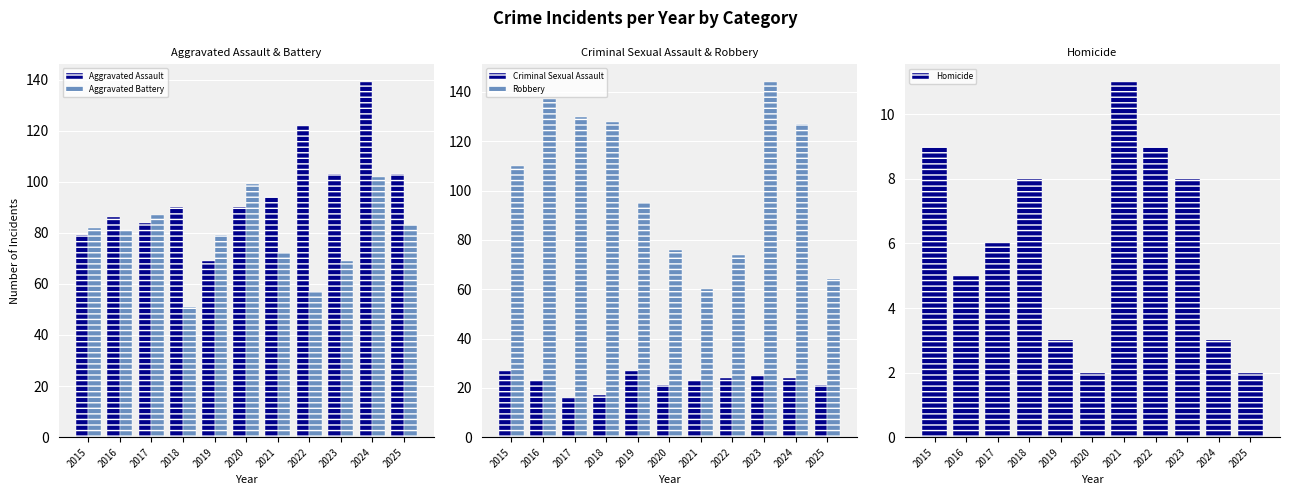

Reading right to left, transcribe all the data shown in this chart.

Aggravated Assault: 103	139	103	122	94	90	69	90	84	86	79
Aggravated Battery: 83	102	69	57	72	99	79	51	87	81	82
Criminal Sexual Assault: 21	24	25	24	23	21	27	17	16	23	27
Robbery: 64	127	144	74	60	76	95	128	130	137	110
Homicide: 2	3	8	9	11	2	3	8	6	5	9